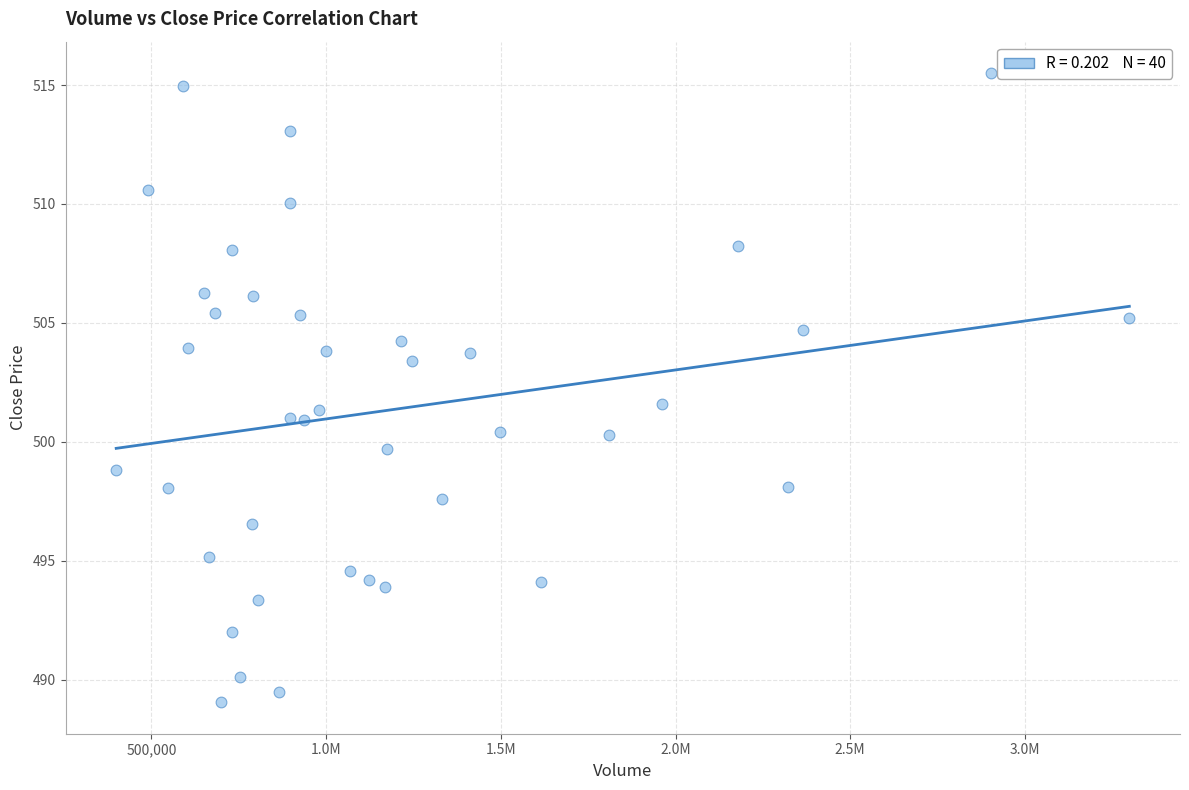

What is the range of X values (max minus min)?

2899429.0